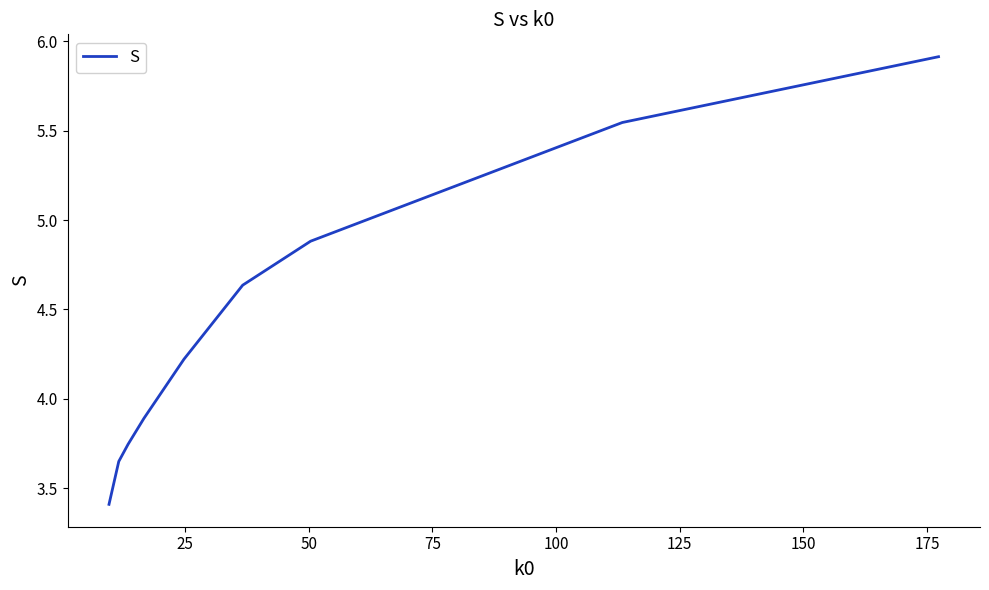

What is the minimum value shown in the chart?

3.4